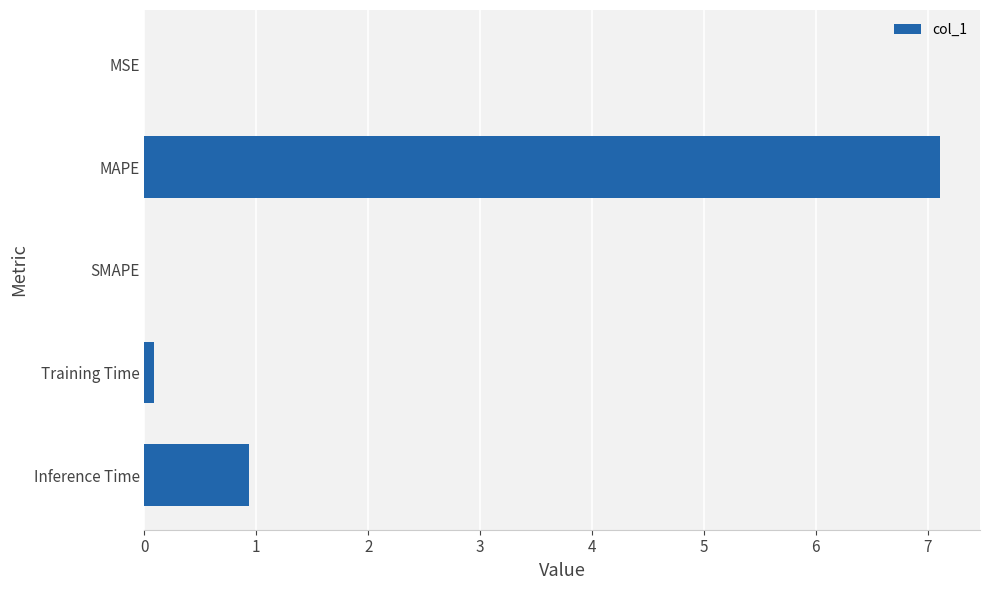

Does the chart contain stacked bars?

No